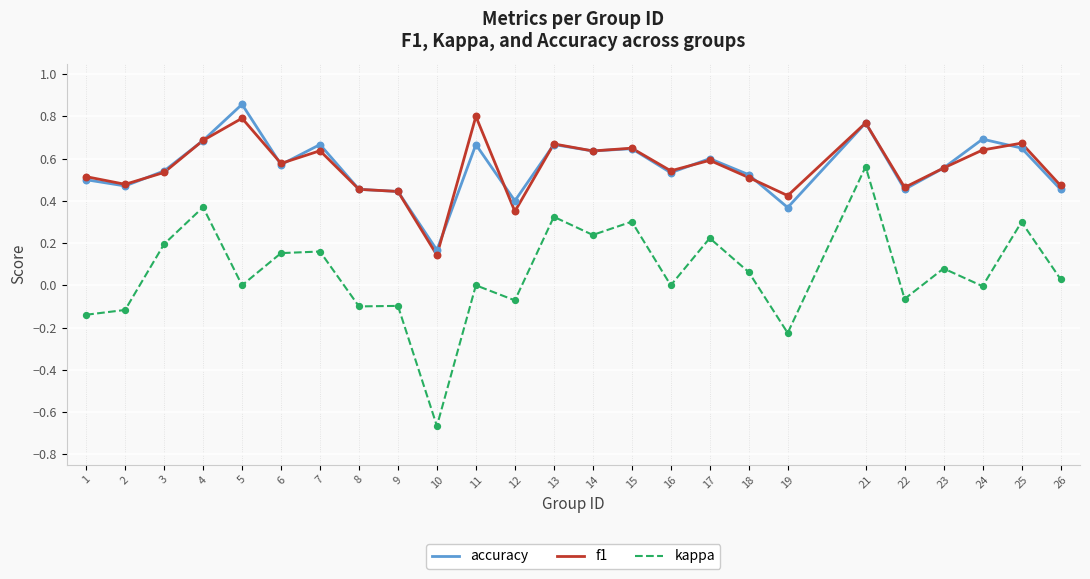

Which series has the widest spread of values?

kappa